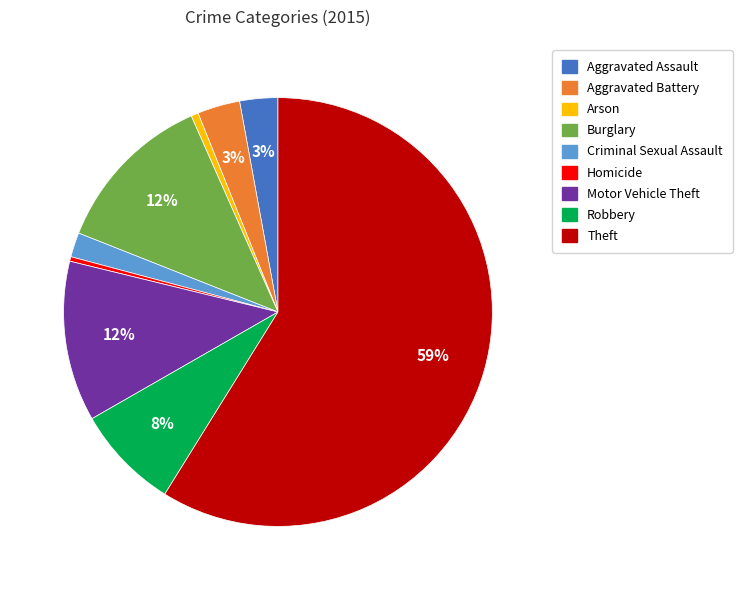

Combined, do Homicide and Criminal Sexual Assault account for over 50%?

No